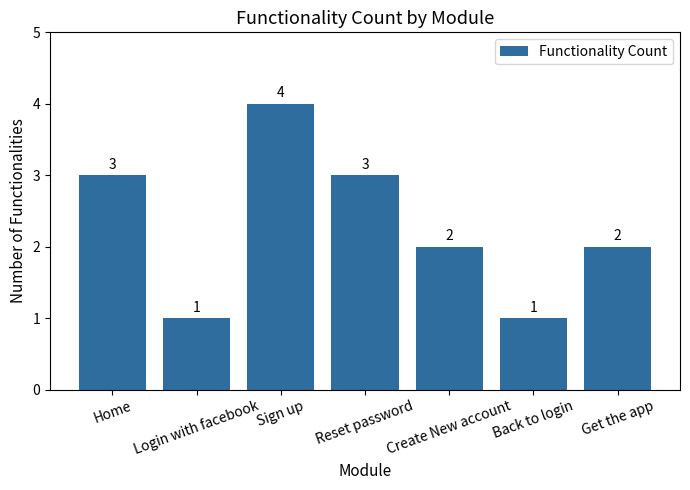

What is the average value?

2